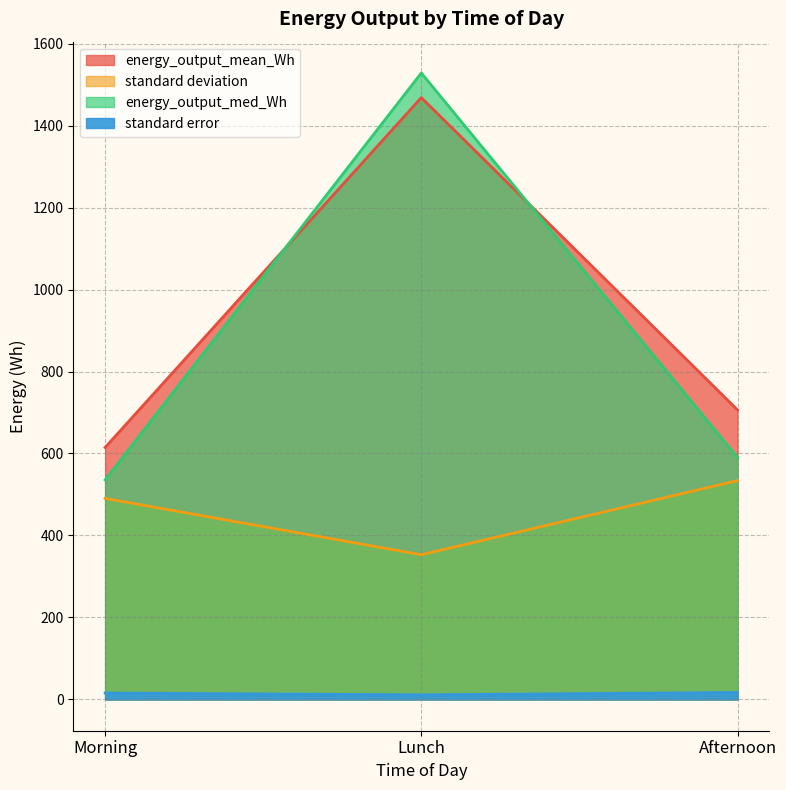

The value of energy_output_med_Wh at Afternoon is 590.1. True or false?

True